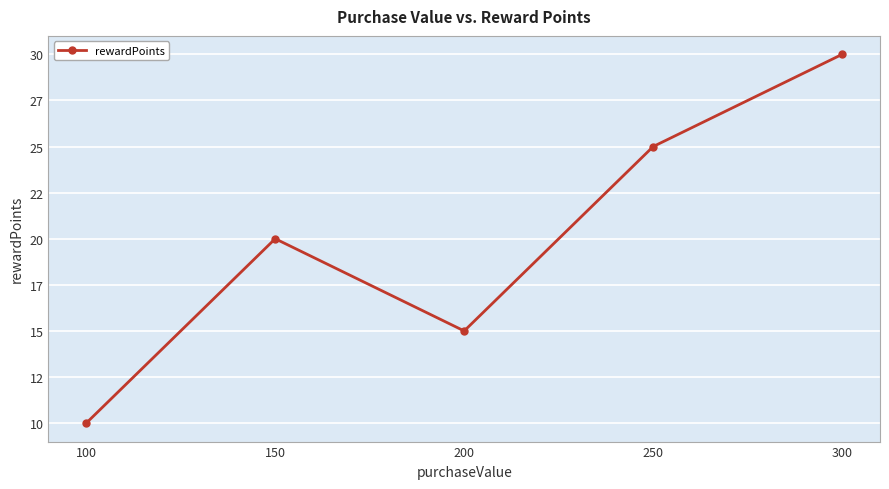

Reading left to right, transcribe all the data shown in this chart.

10	20	15	25	30